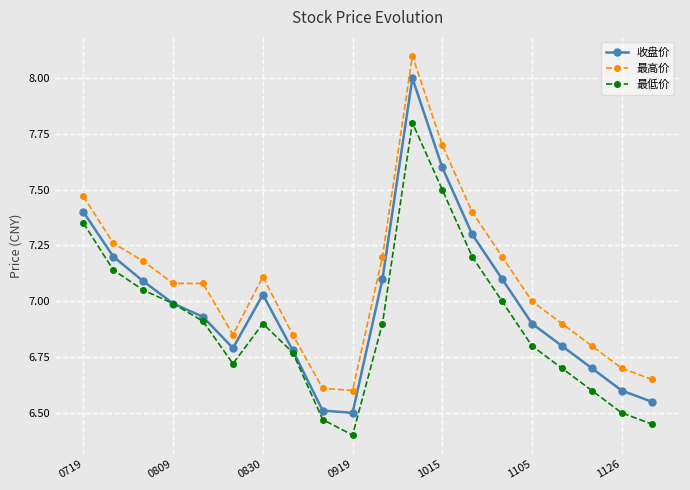

List the series in order of their overall mean, lowest first.

最低价, 收盘价, 最高价